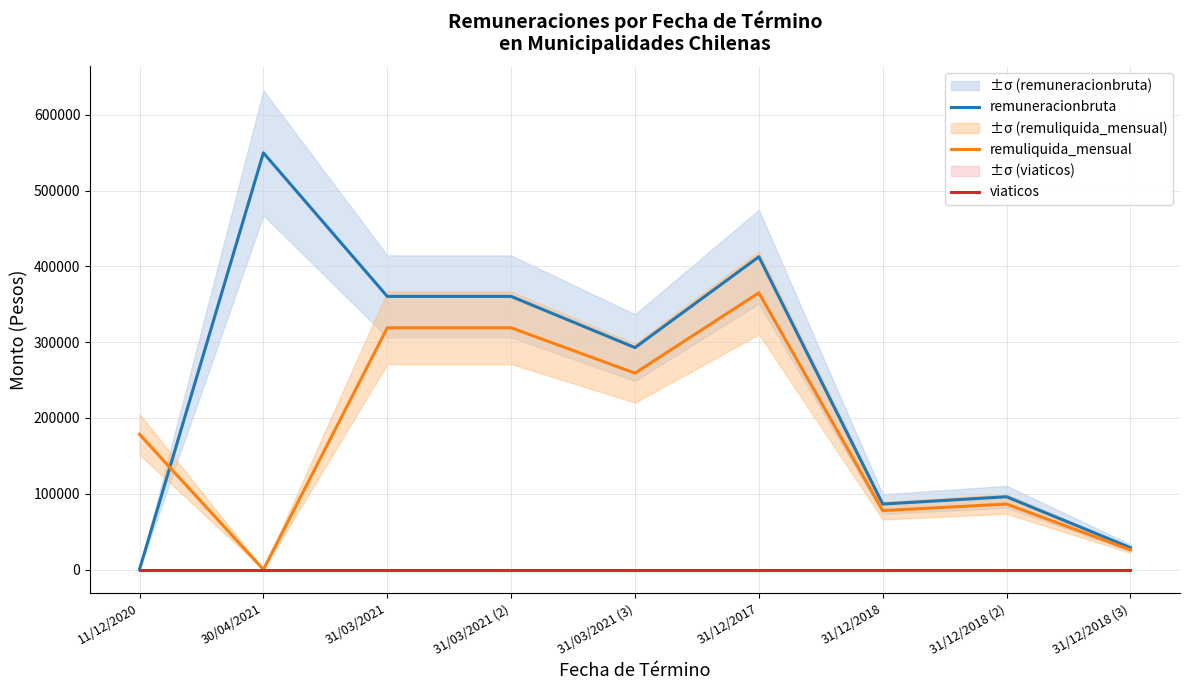

Which series has the largest total across all categories?

remuneracionbruta